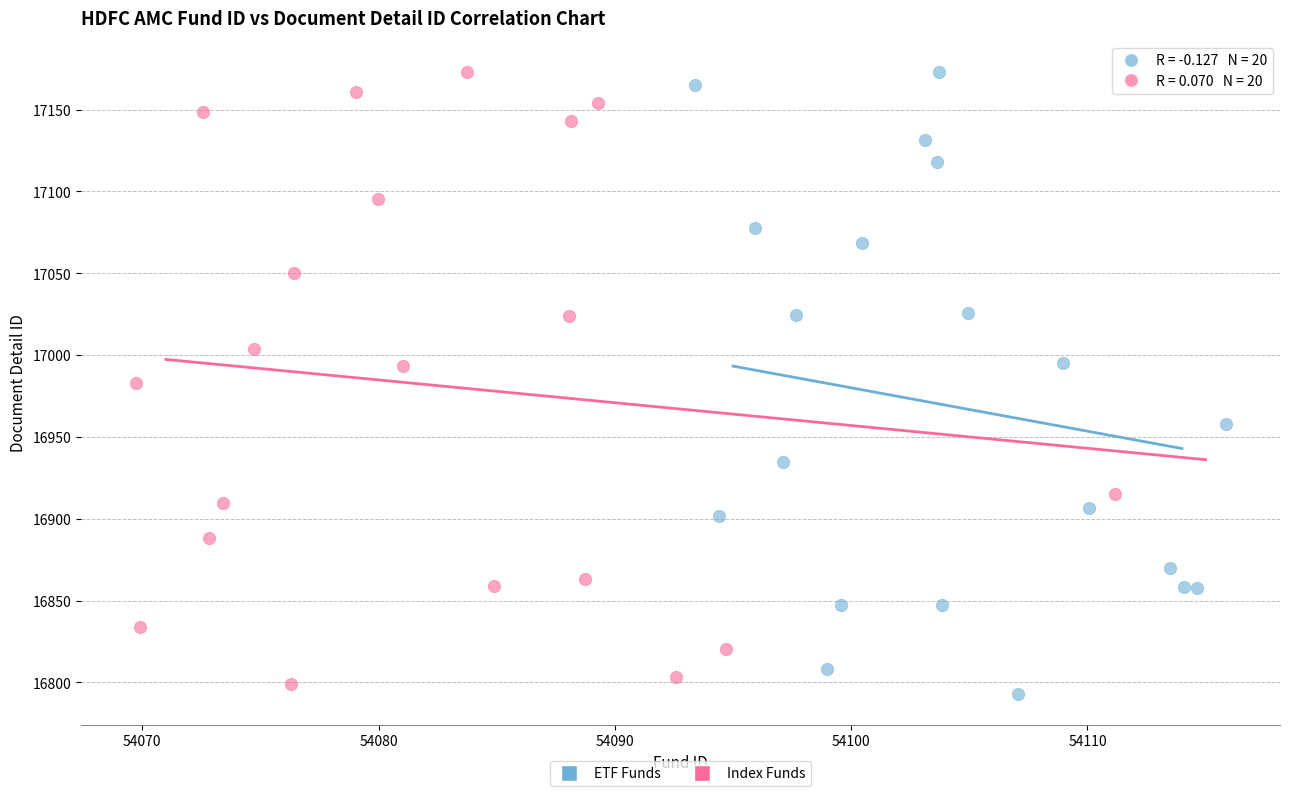

Which series has the widest spread of Y values?

ETF Funds